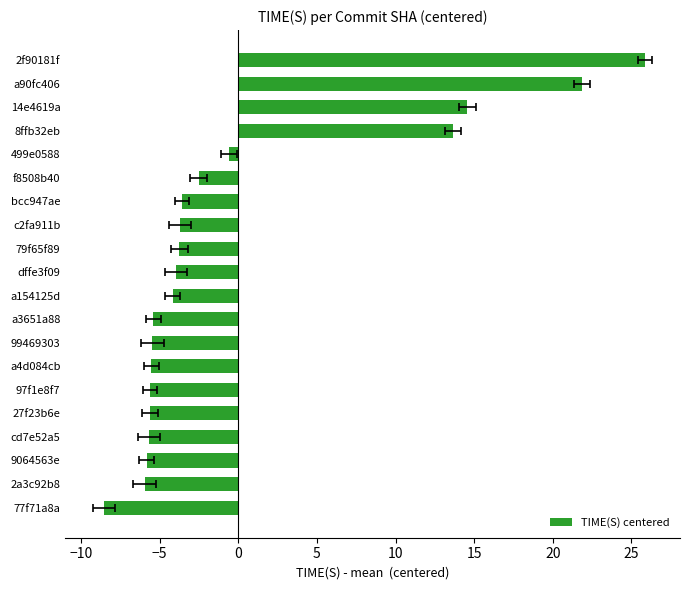

What is the greatest value displayed?

25.9